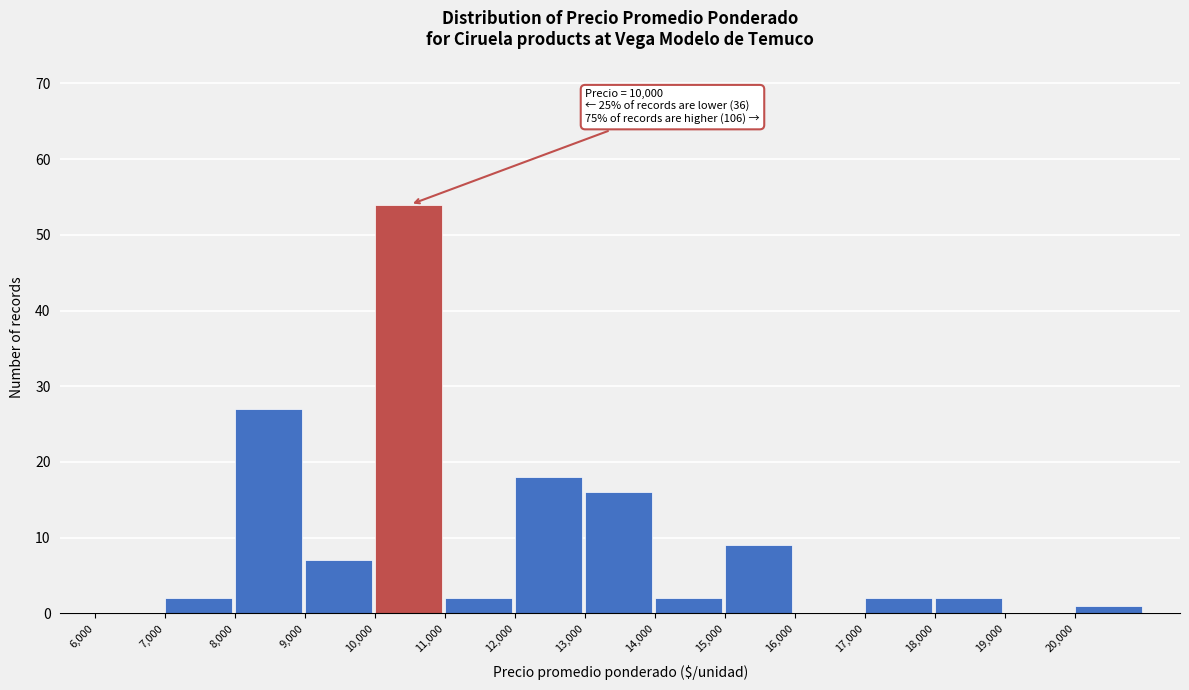

Which range on the x-axis has the tallest bar?

10000 to 11000